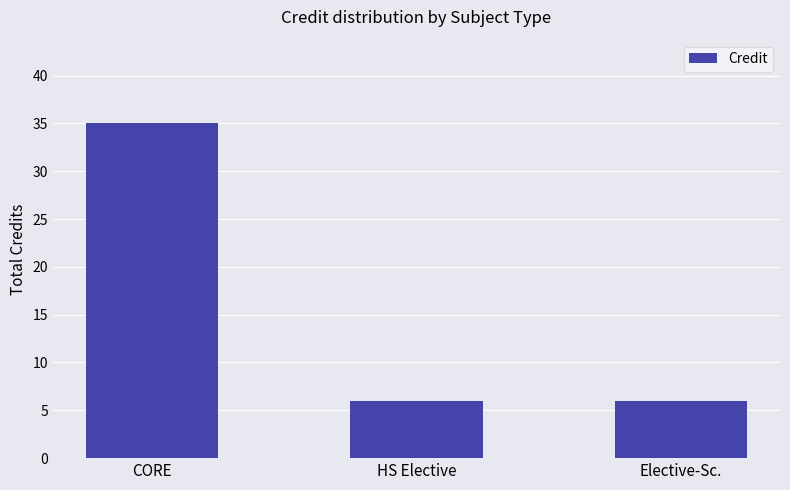

What is the difference between the values at CORE and HS Elective?

29